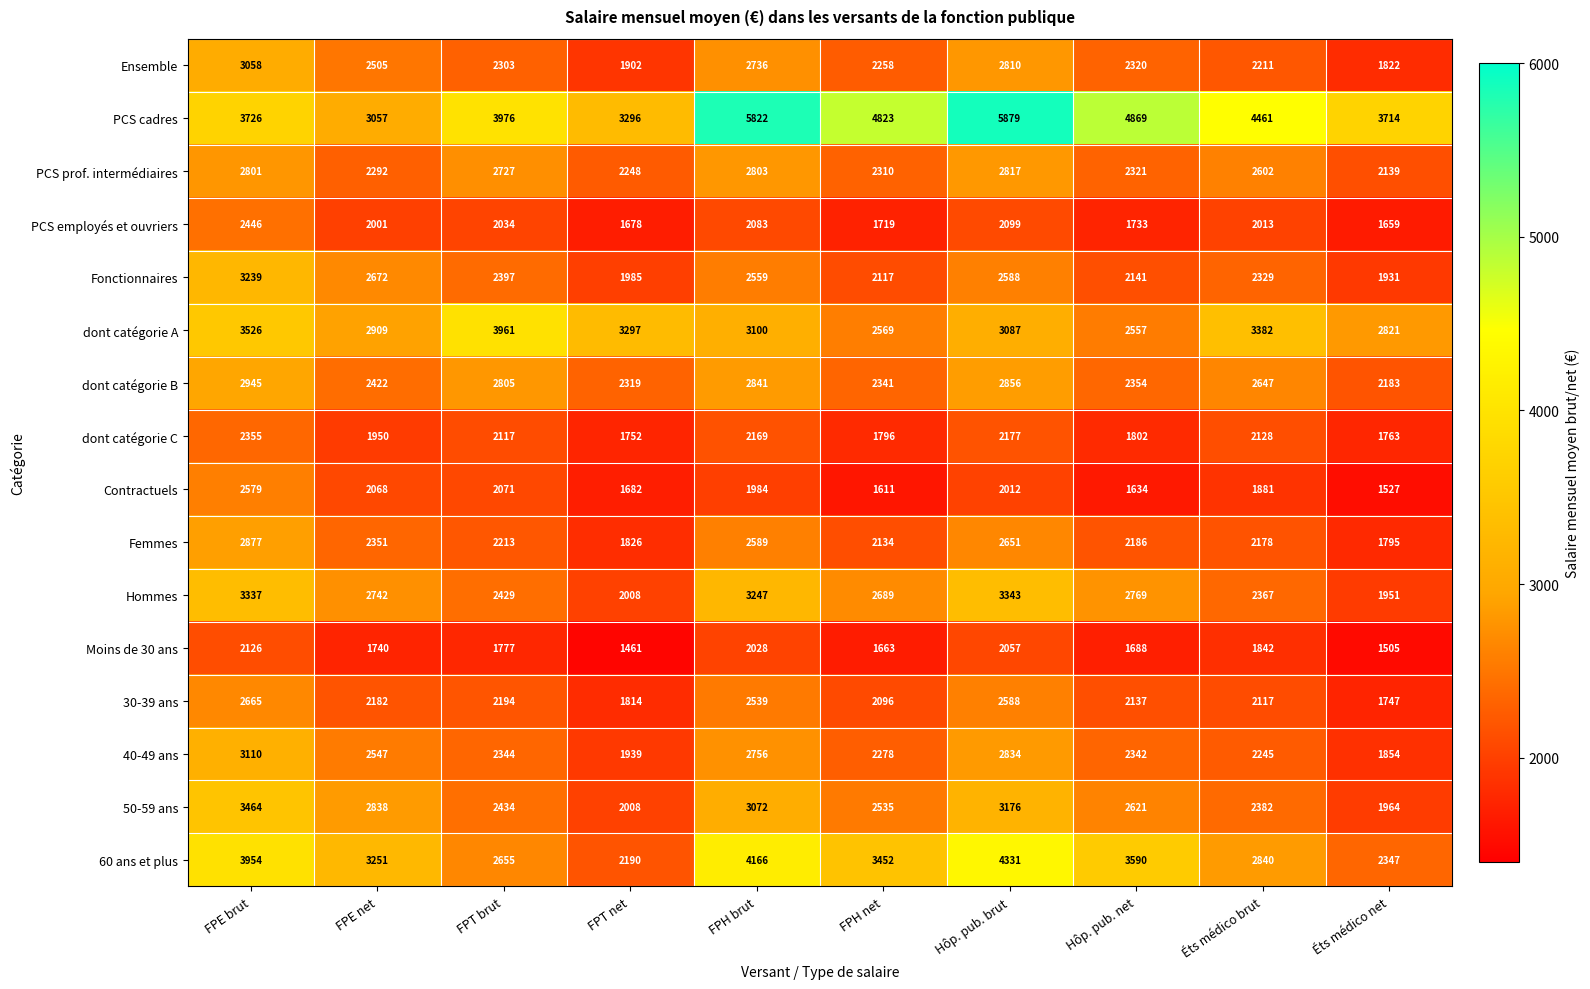

Which series has the widest spread of values?

PCS cadres